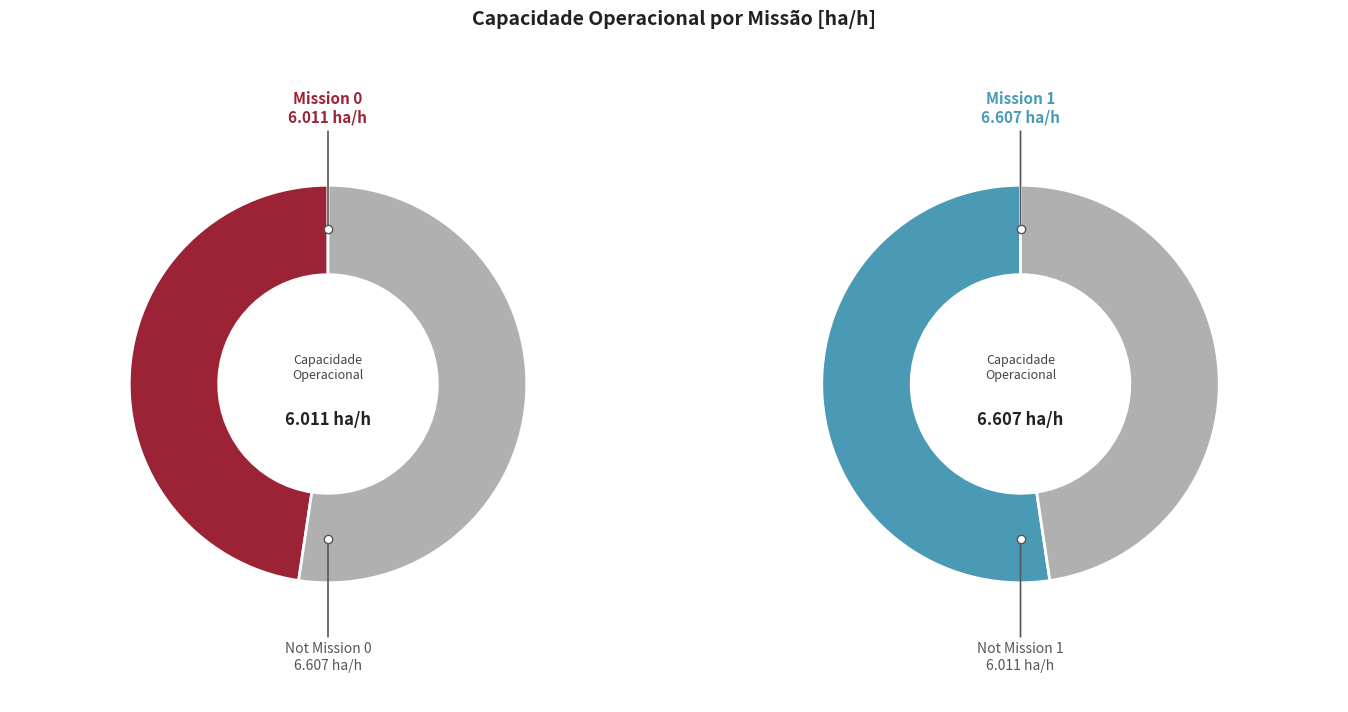

Is it true that 0 is 39% of the pie?

False